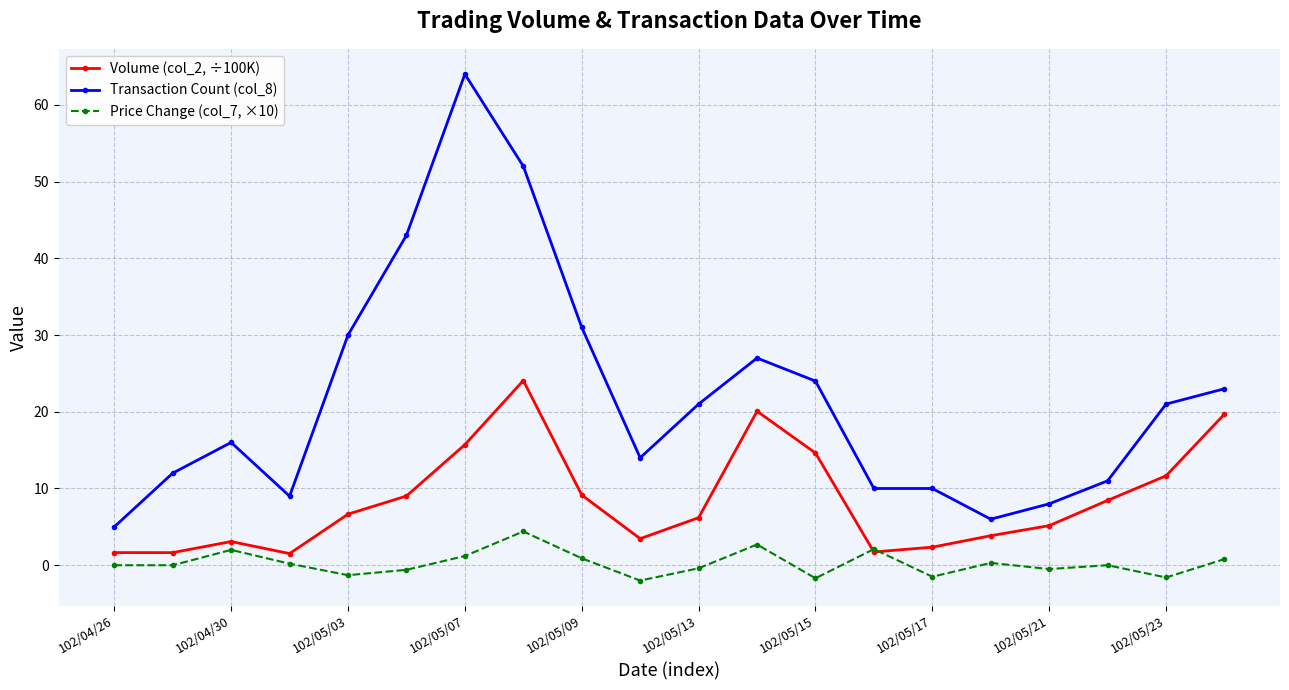

How many times do Price Change (col_7, ×10) and Volume (col_2, ÷100K) cross each other?

2